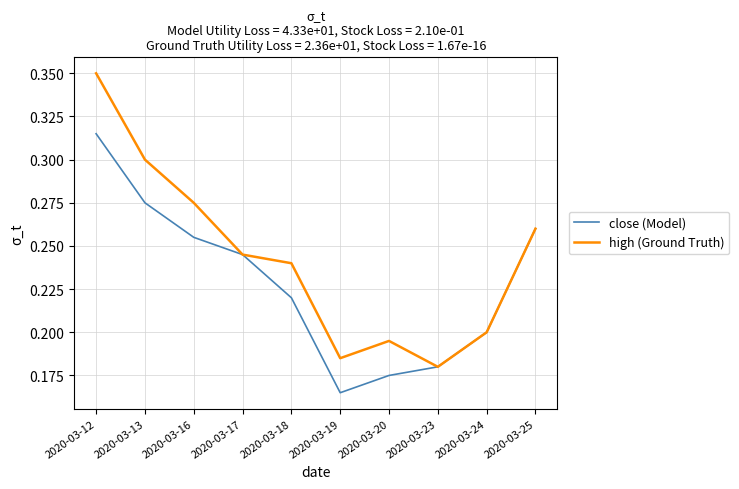

Count the number of categories in the chart.

10